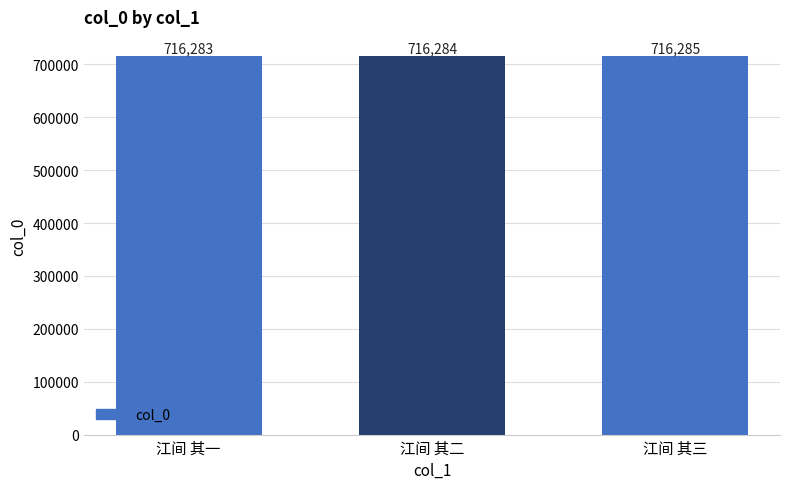

At which category does the chart reach its peak across all series?

江间 其三